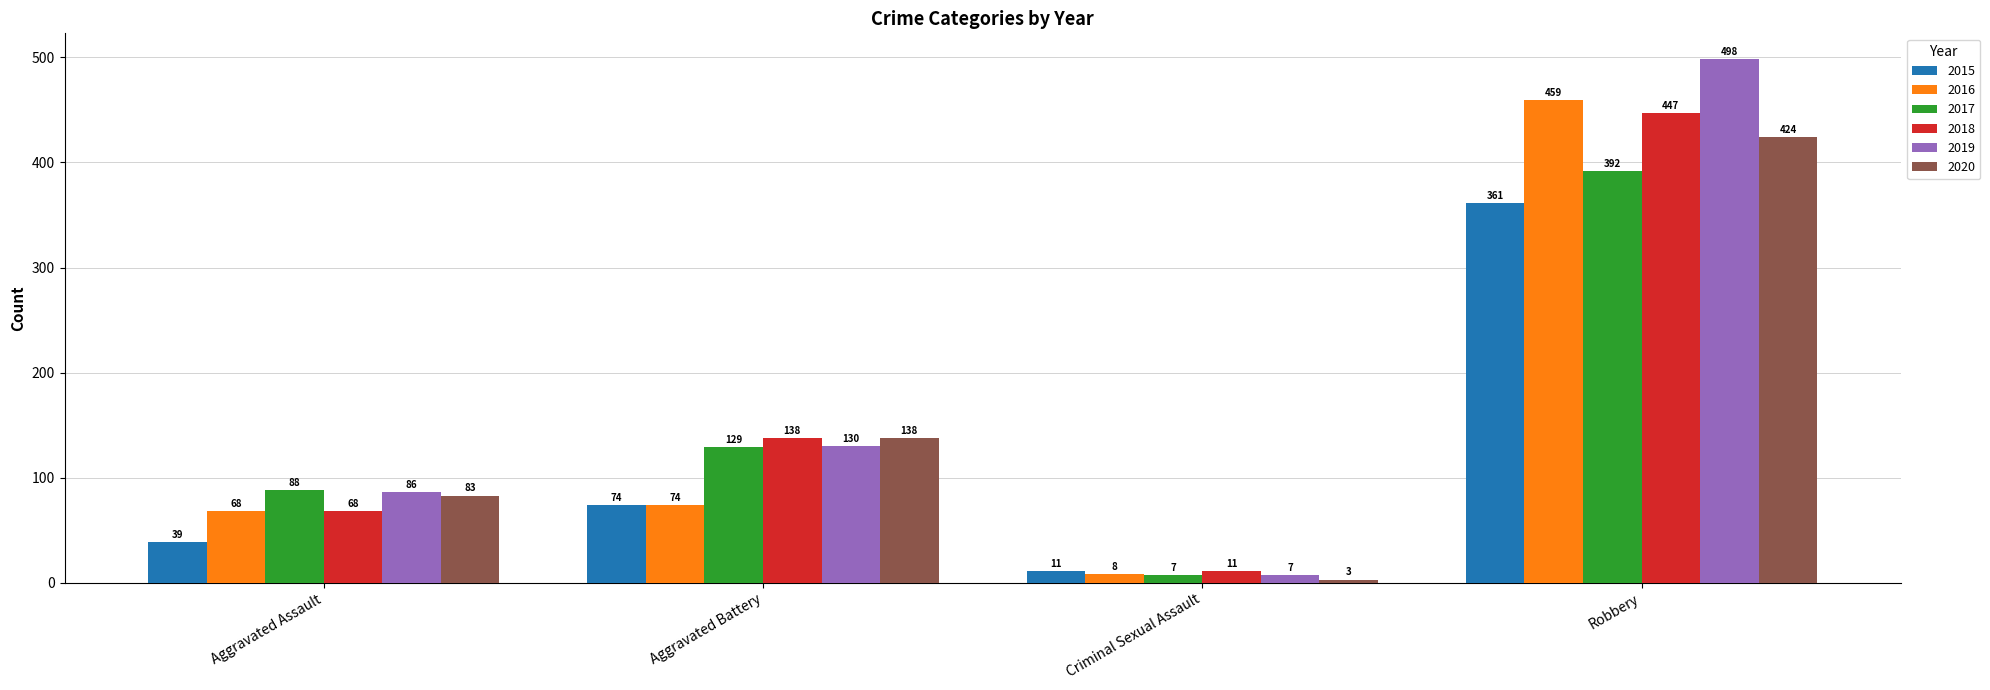

True or false: 2020 has a value of 83 at Aggravated Assault.

True